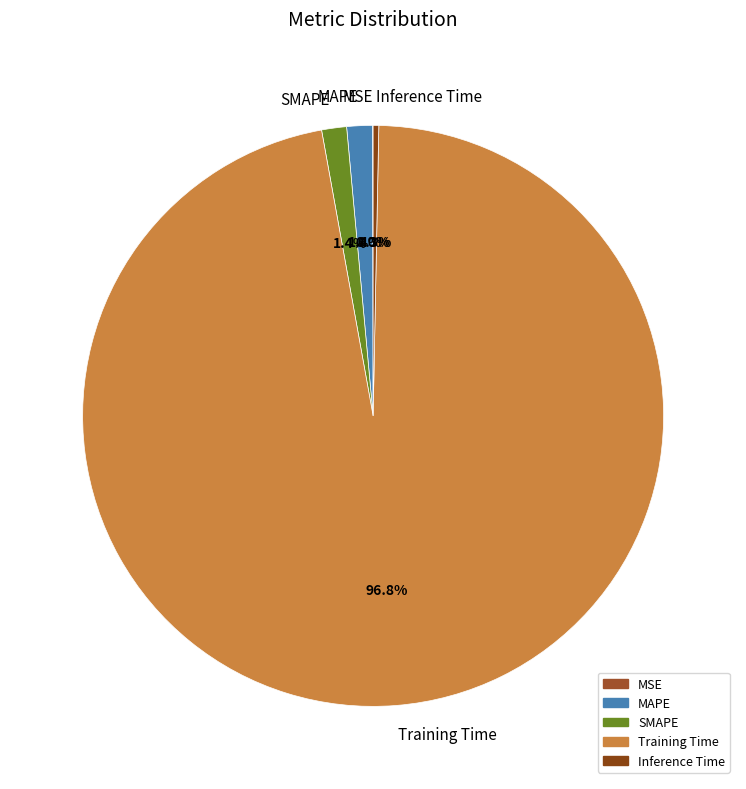

True or false: SMAPE accounts for 1% of the total.

True